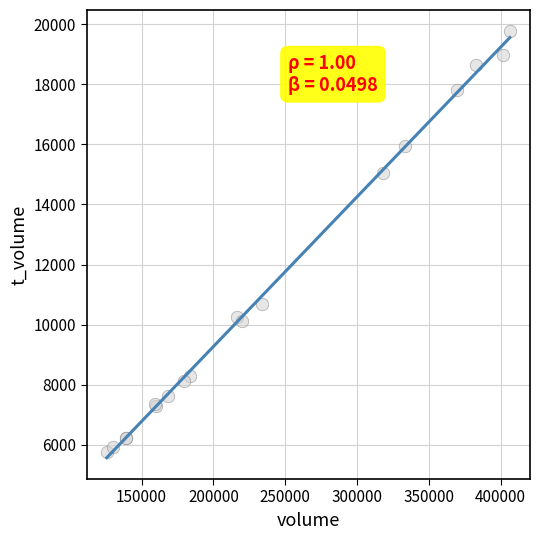

What Y value in the scatter plot is closest to 12767?

10702